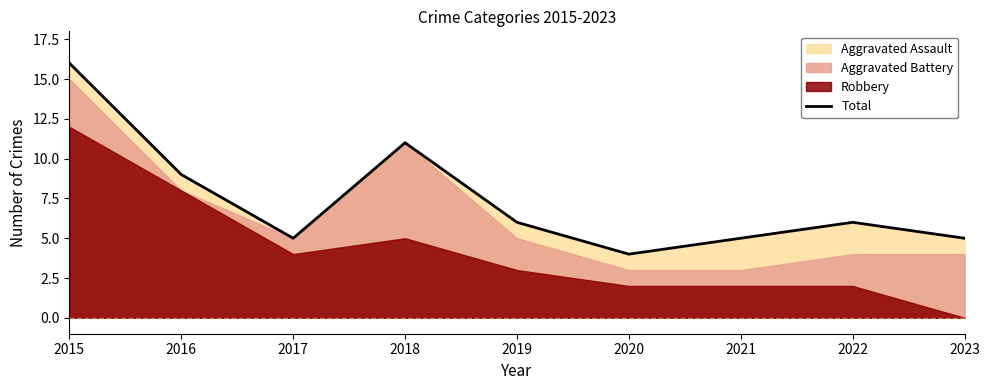

Which has a higher value, 2015 or 2019?

2015